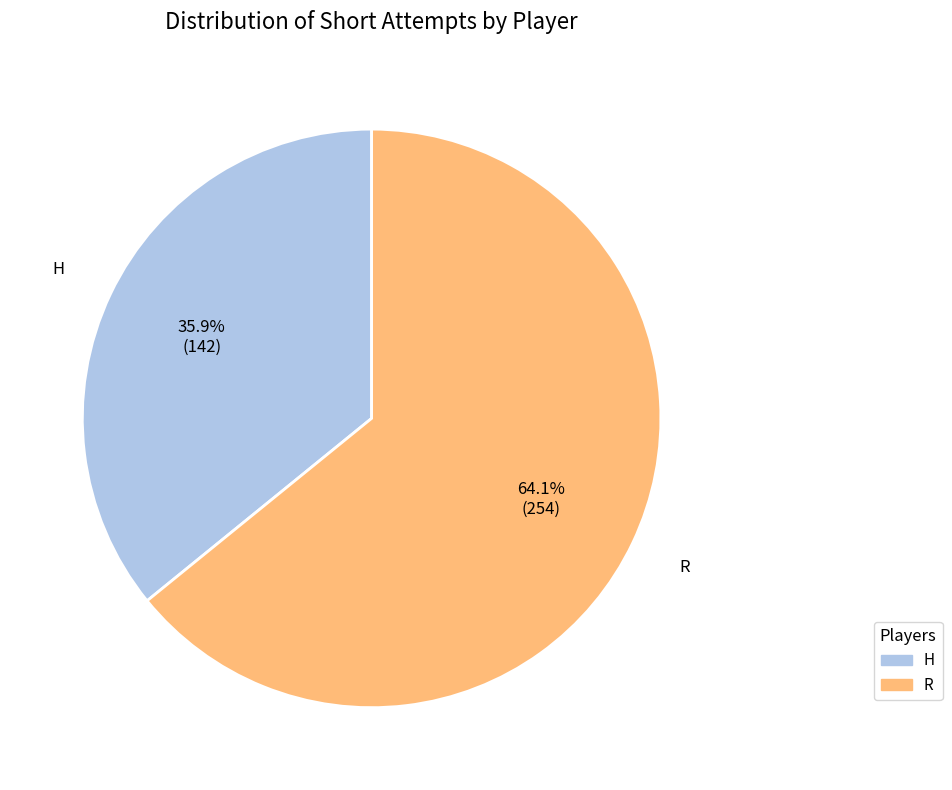

What is the majority slice?

R